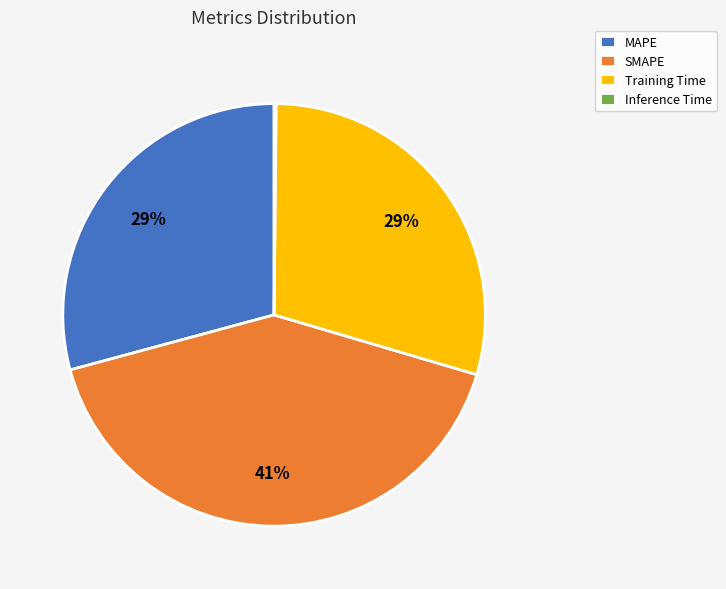

True or false: Training Time accounts for 29% of the total.

True